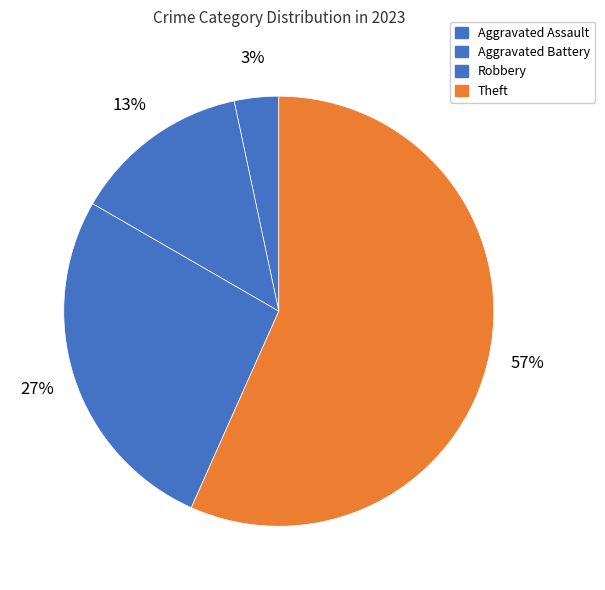

What is the change in value from Aggravated Assault to Robbery?

+7